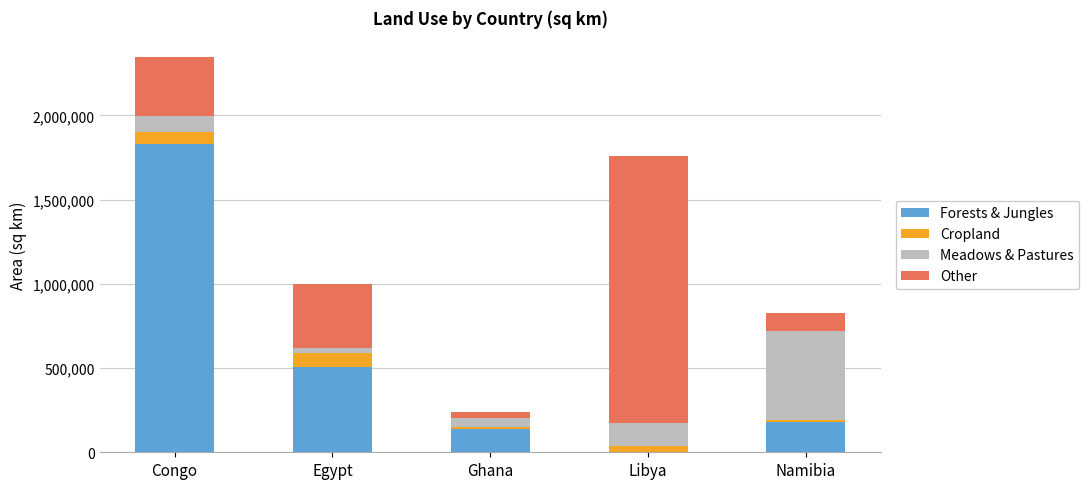

Where is Forests & Jungles nearest to the value 914587?

Egypt